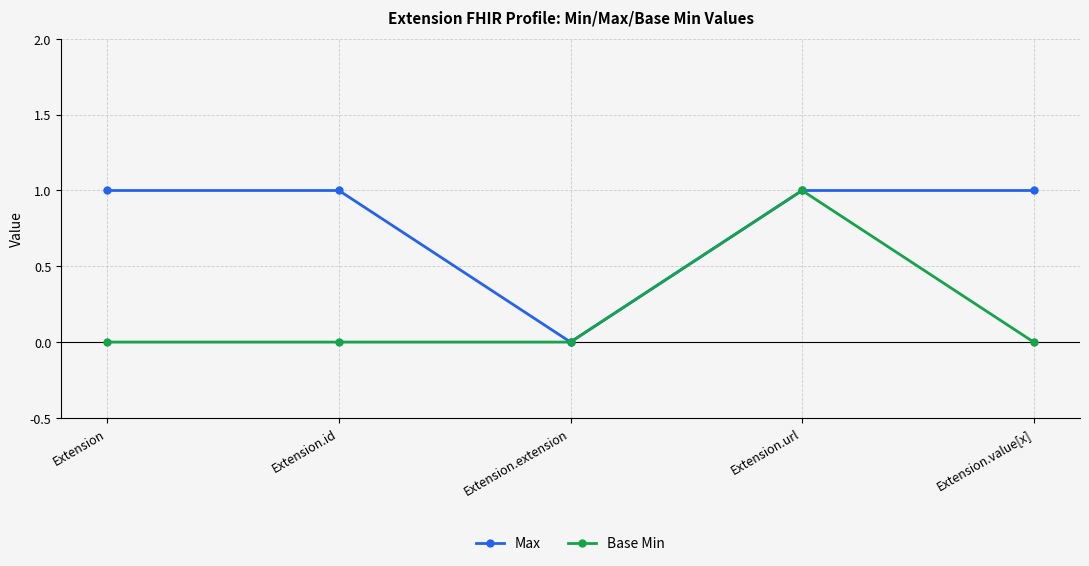

At which label does Base Min reach its peak?

Extension.url